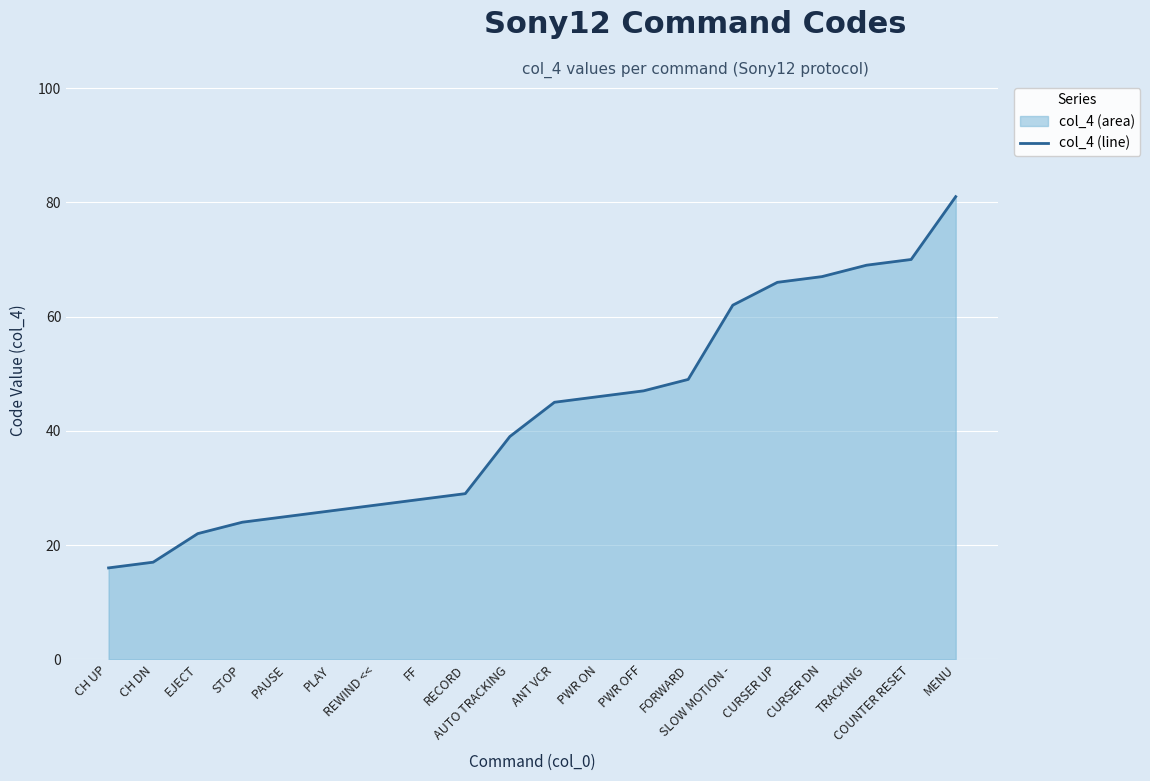

What is the difference between the maximum and second lowest values?

64